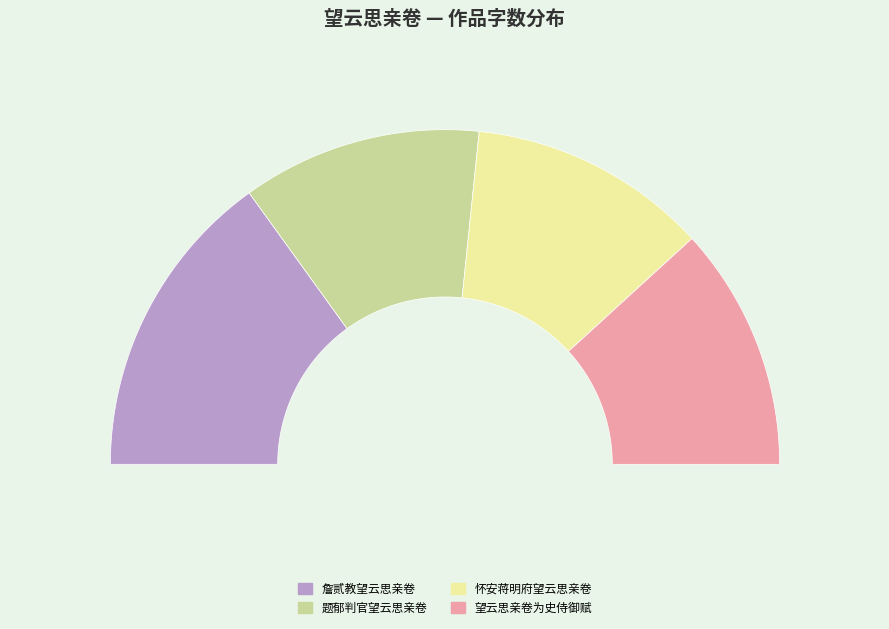

How many slices are in this pie chart?

4